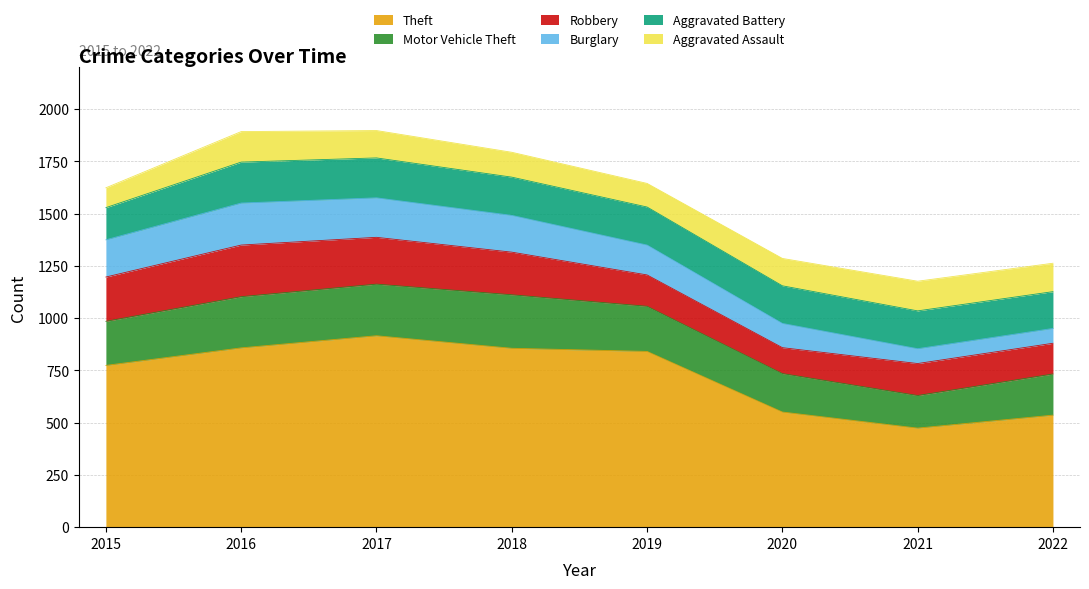

Does the chart have visible grid lines?

Yes